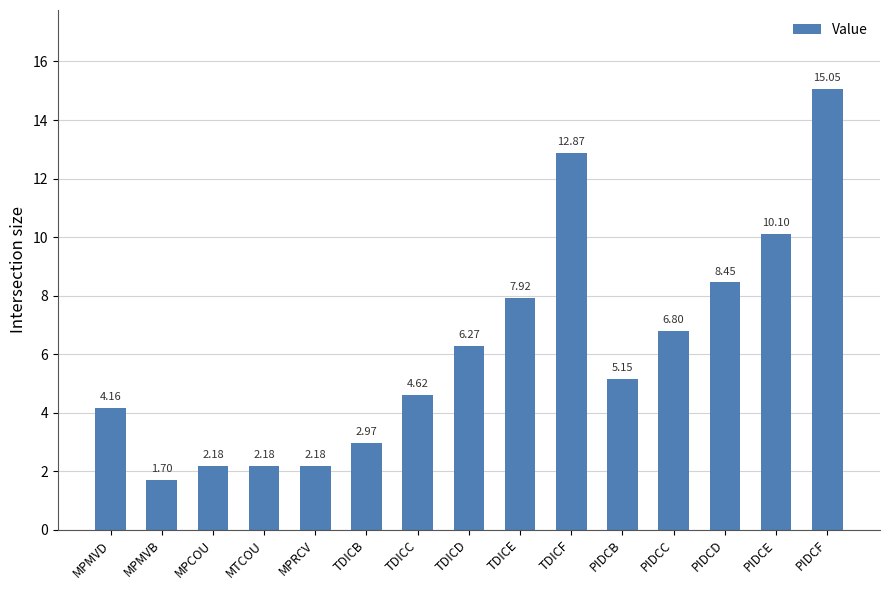

What is the sum of the values at MPCOU and PIDCC?

9.0